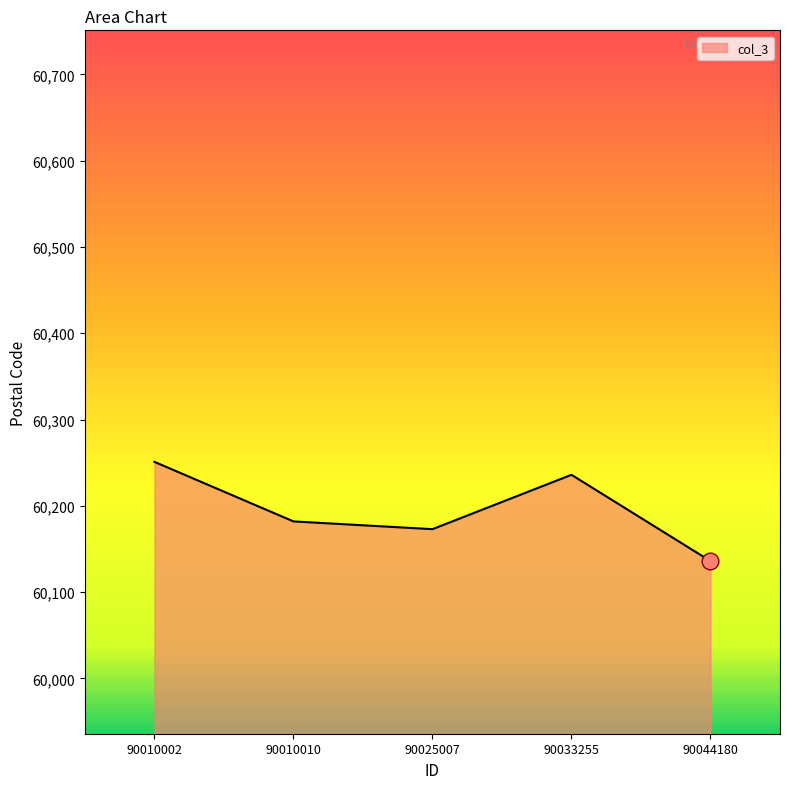

Does the chart have visible grid lines?

No